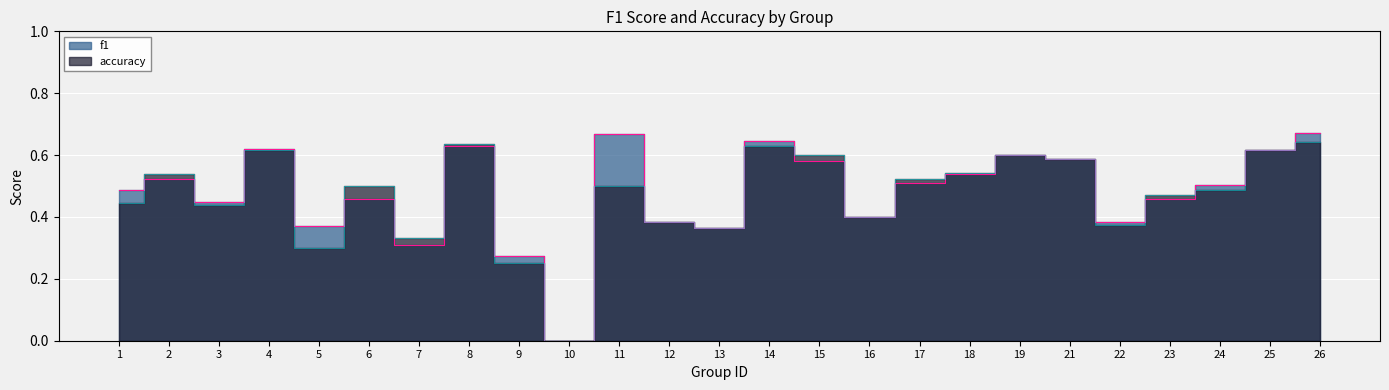

The accuracy series shows 0.6 at 26. True or false?

True